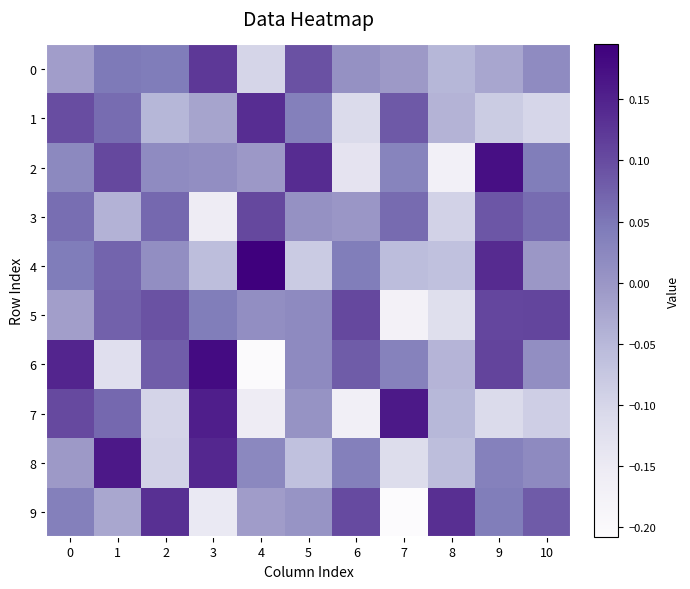

Reading left to right, transcribe all the data shown in this chart.

0: 0=-0.0	1=0.0	2=0.0	3=0.1	4=-0.1	5=0.1	6=0.0	7=-0.0	8=-0.0	9=-0.0	10=0.0
1: 0=0.1	1=0.1	2=-0.0	3=-0.0	4=0.1	5=0.0	6=-0.1	7=0.1	8=-0.0	9=-0.1	10=-0.1
2: 0=0.0	1=0.1	2=0.0	3=0.0	4=-0.0	5=0.1	6=-0.1	7=0.0	8=-0.2	9=0.2	10=0.0
3: 0=0.1	1=-0.0	2=0.1	3=-0.2	4=0.1	5=0.0	6=-0.0	7=0.1	8=-0.1	9=0.1	10=0.1
4: 0=0.0	1=0.1	2=0.0	3=-0.1	4=0.2	5=-0.1	6=0.0	7=-0.1	8=-0.1	9=0.1	10=-0.0
5: 0=-0.0	1=0.1	2=0.1	3=0.0	4=0.0	5=0.0	6=0.1	7=-0.2	8=-0.1	9=0.1	10=0.1
6: 0=0.1	1=-0.1	2=0.1	3=0.2	4=-0.2	5=0.0	6=0.1	7=0.0	8=-0.0	9=0.1	10=0.0
7: 0=0.1	1=0.1	2=-0.1	3=0.2	4=-0.2	5=0.0	6=-0.2	7=0.2	8=-0.1	9=-0.1	10=-0.1
8: 0=-0.0	1=0.2	2=-0.1	3=0.1	4=0.0	5=-0.1	6=0.0	7=-0.1	8=-0.1	9=0.0	10=0.0
9: 0=0.0	1=-0.0	2=0.1	3=-0.1	4=-0.0	5=0.0	6=0.1	7=-0.2	8=0.1	9=0.0	10=0.1